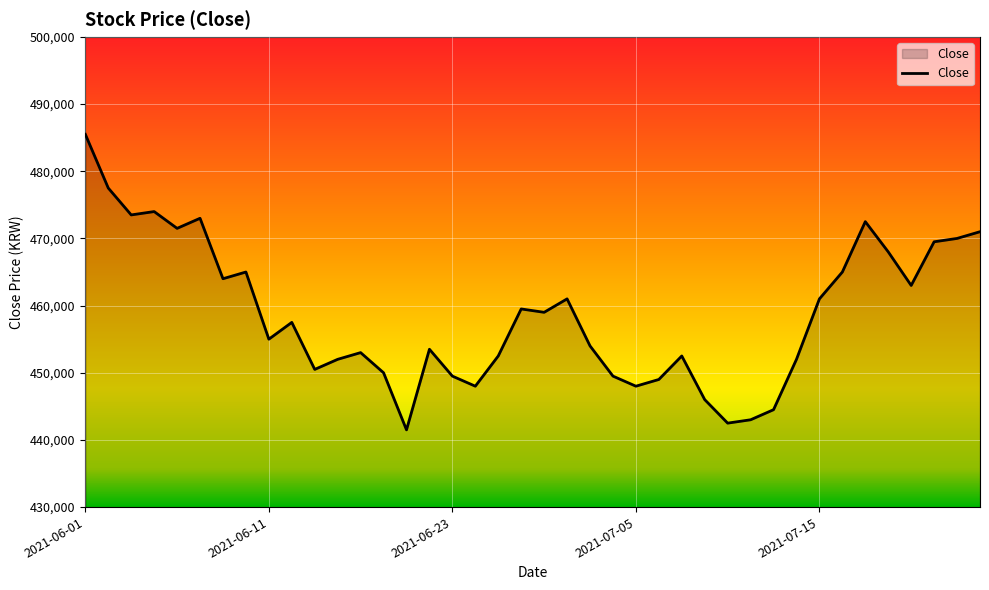

What is the difference between the maximum and minimum values?

44000